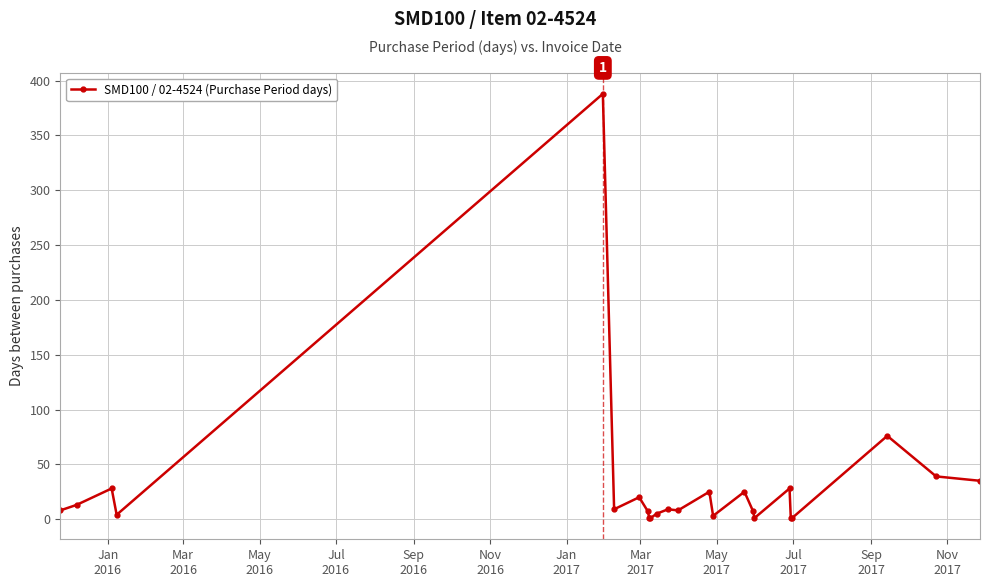

What is the average value?

31